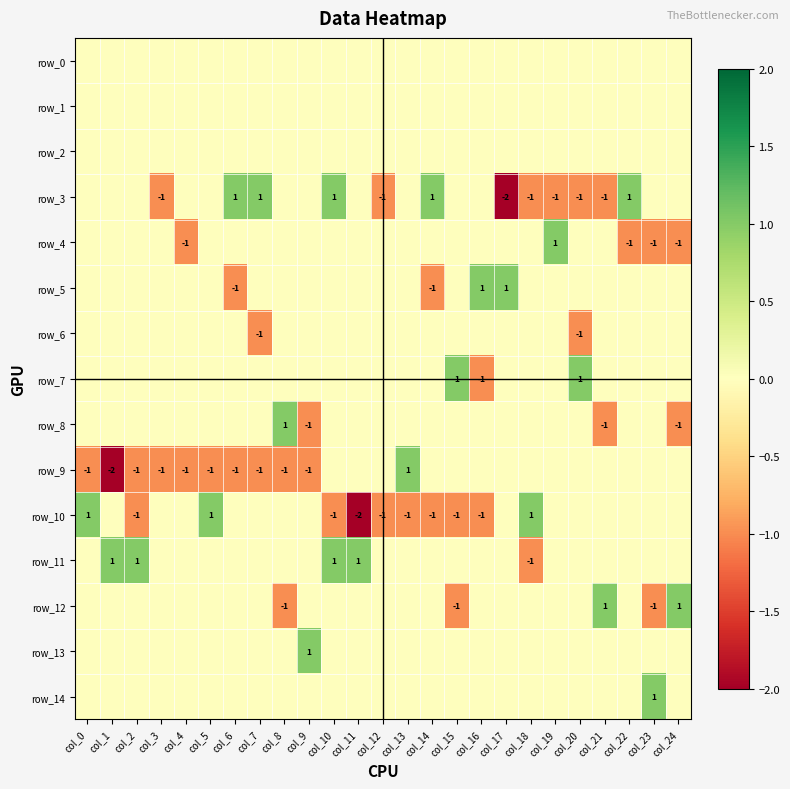

How many series are shown in this chart?

15